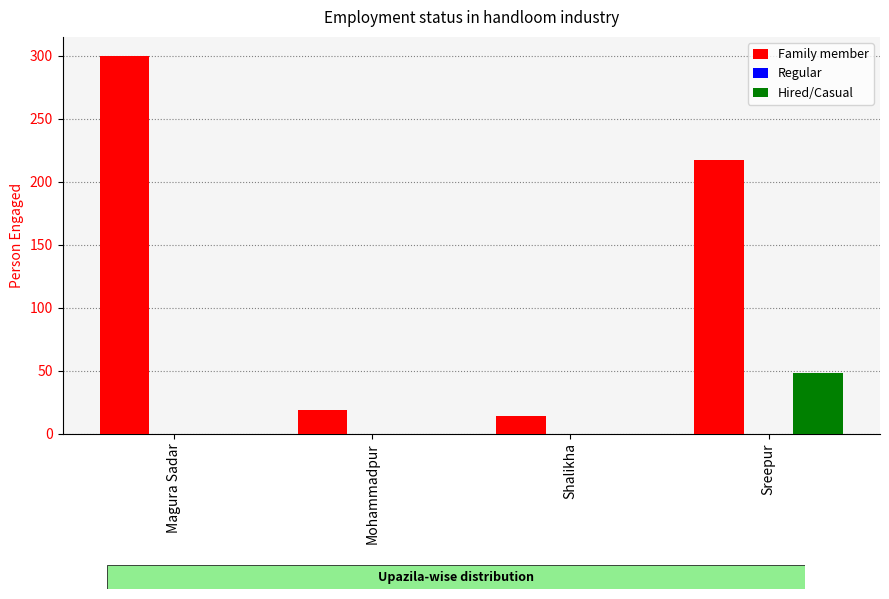

The value of Family member at Magura Sadar is 415. True or false?

False